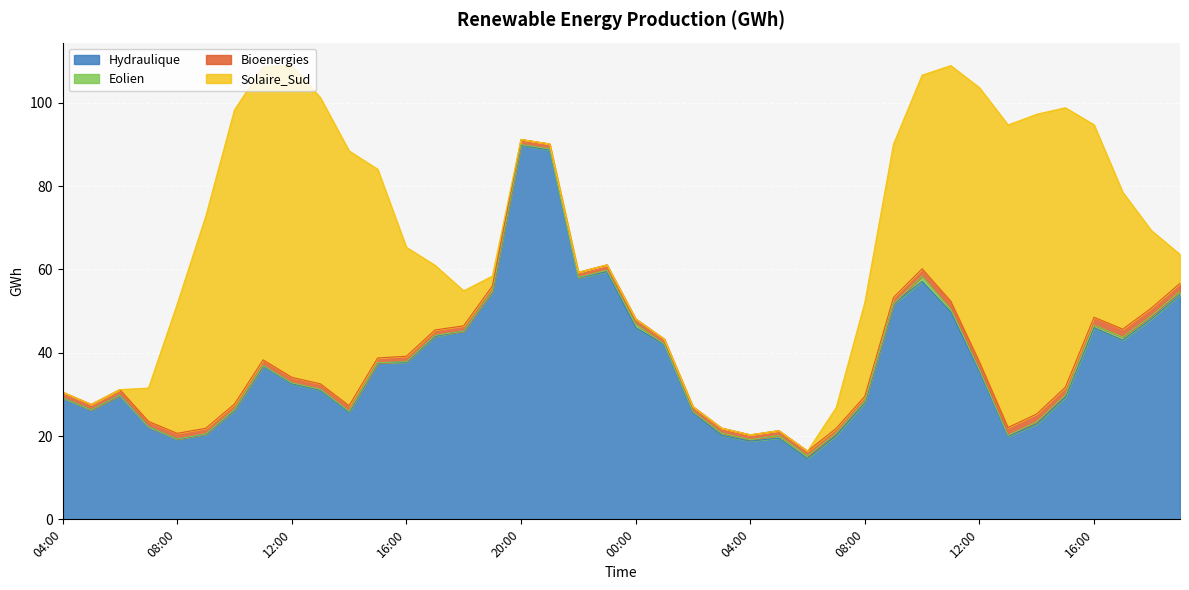

In Hydraulique, how many points are higher than both neighbors (excluding endpoints)?

7